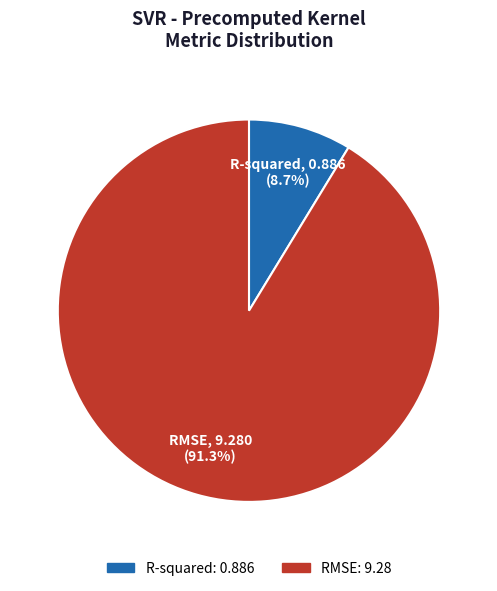

Is it true that RMSE is 91% of the pie?

True